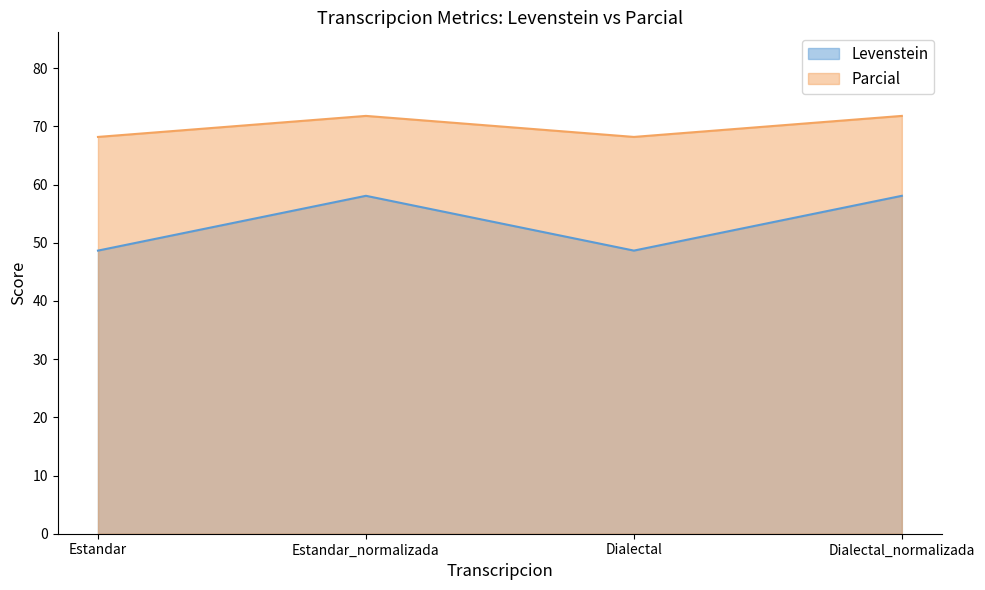

In Levenstein, how many points are higher than both neighbors (excluding endpoints)?

1